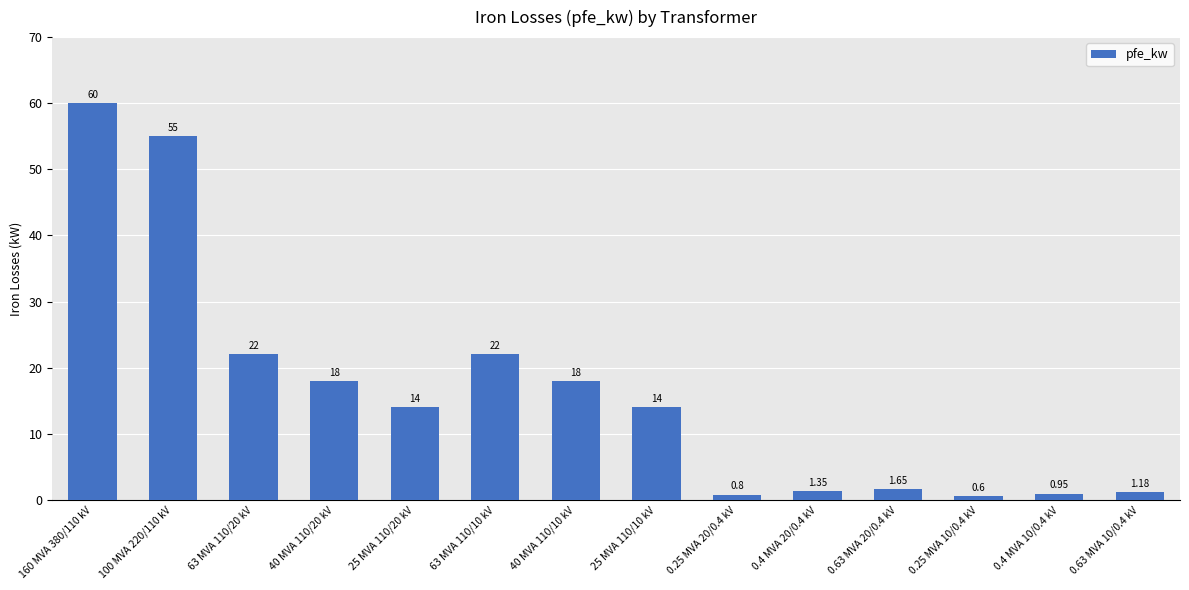

Count the number of data series in this chart.

1